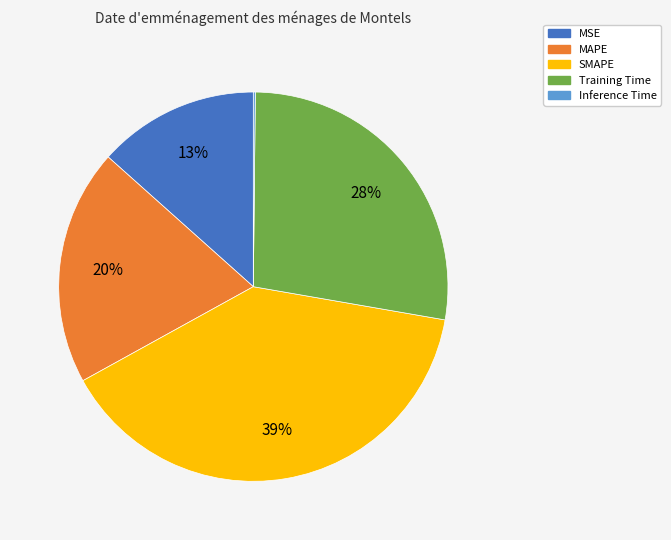

To the nearest percent, what is the difference between the largest and smallest slice percentages?

39%